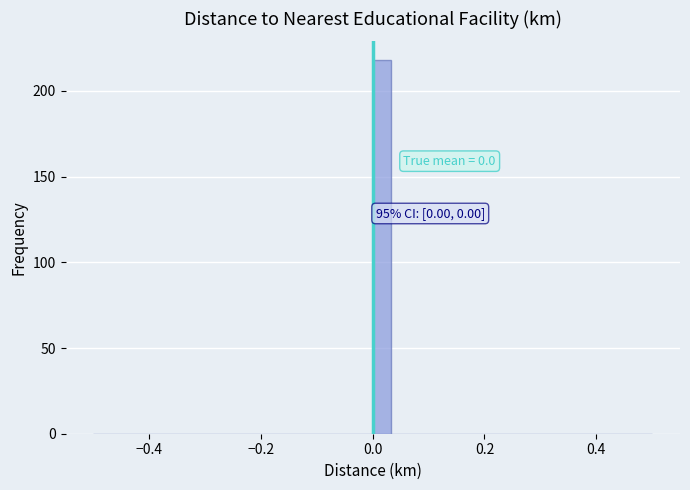

Around what value on the x-axis is the tallest bar? Give the approximate position of its centre, as read against the axis.

0.02